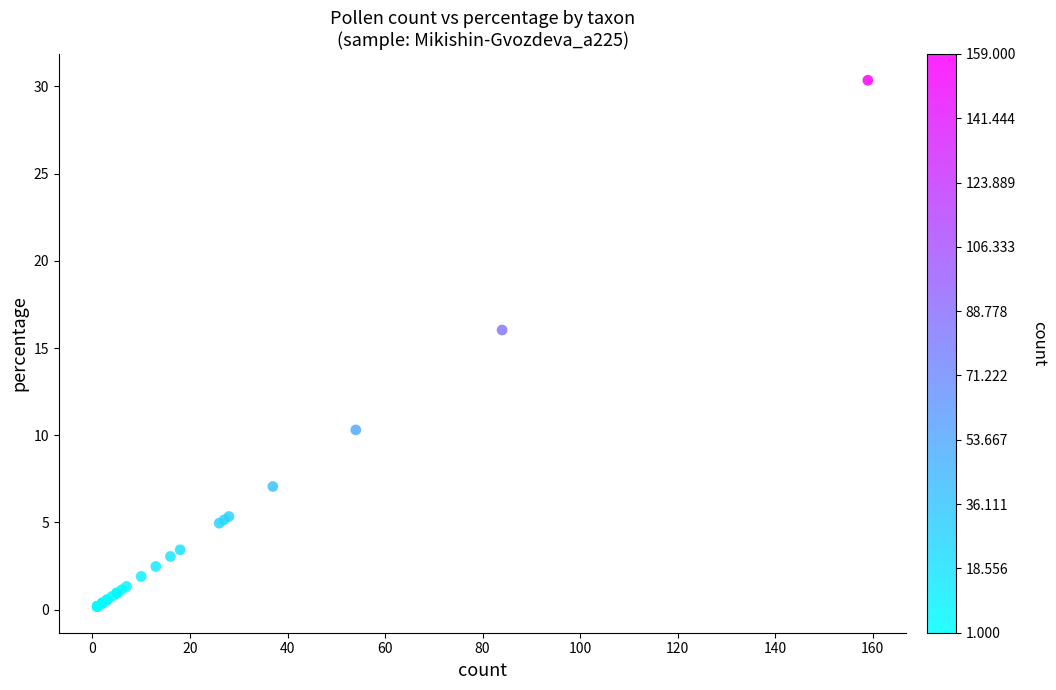

What Y value in the scatter plot is closest to 15?

16.0